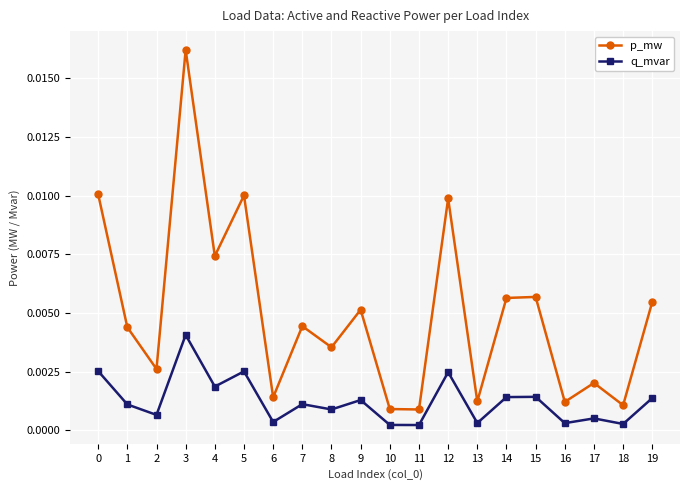

In p_mw, how many points are lower than both neighbors (excluding endpoints)?

8